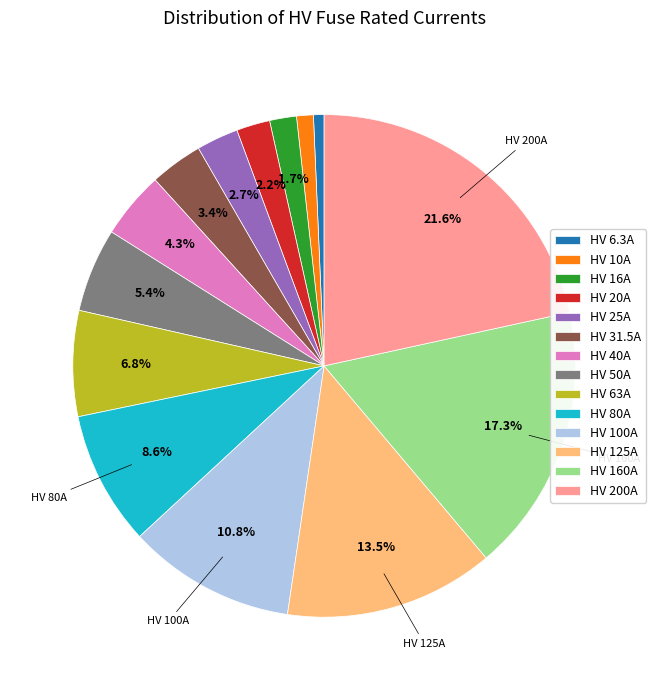

How many segments does this pie chart have?

14